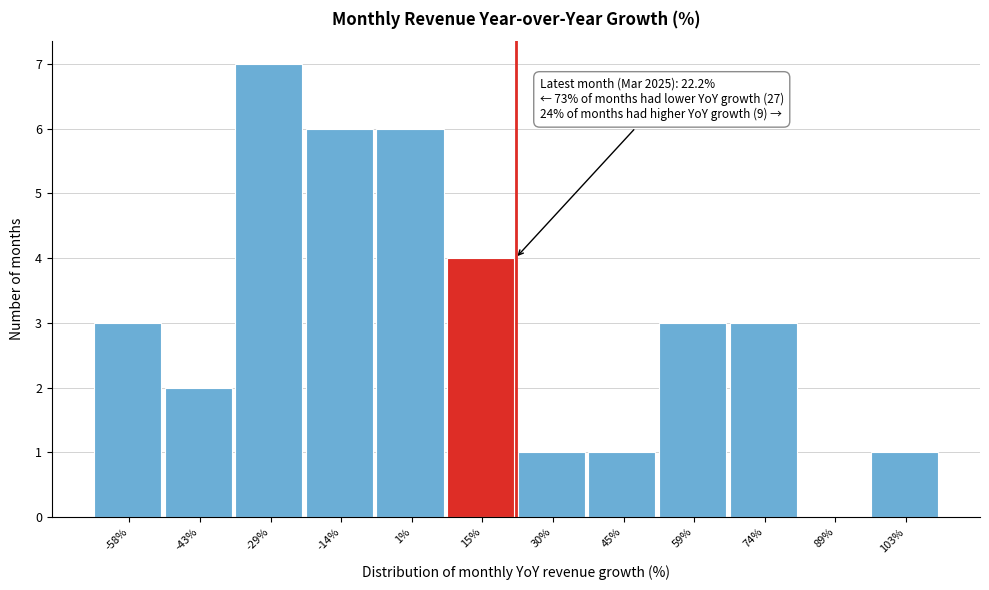

Which range on the x-axis has the tallest bar?

-36 to -22